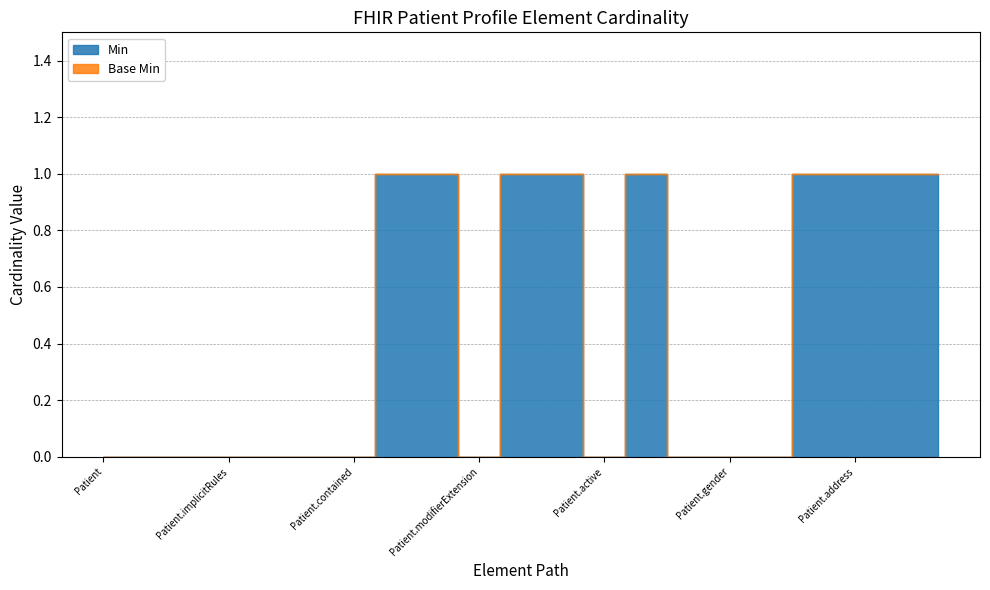

In Min, how many points are lower than both neighbors (excluding endpoints)?

2